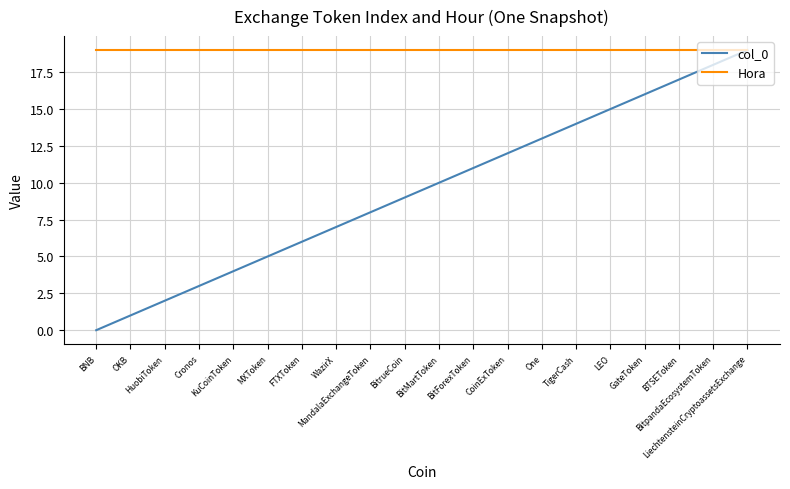

Which series has the largest range (max minus min)?

col_0